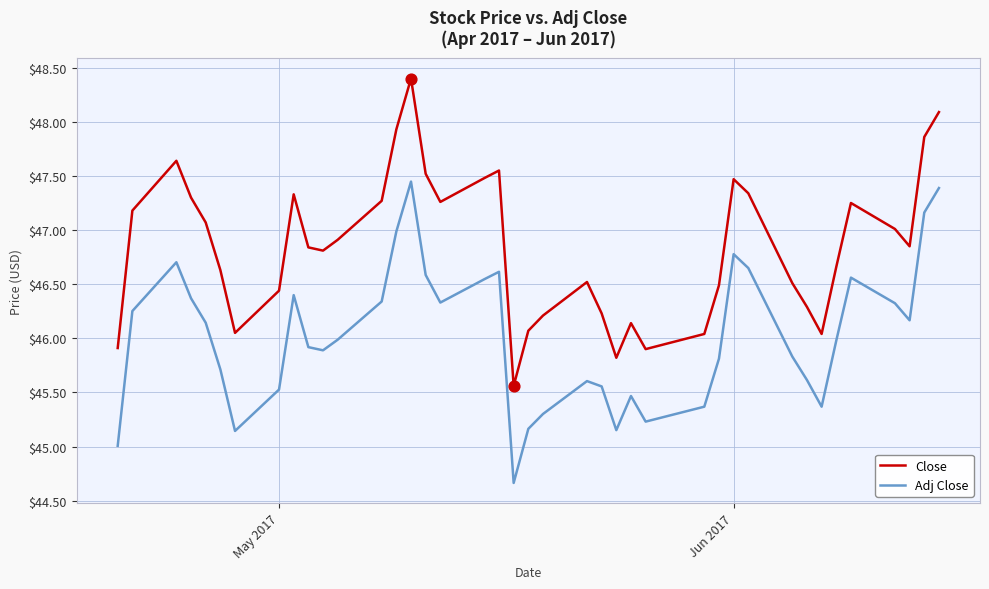

Which series has the largest total across all categories?

Close